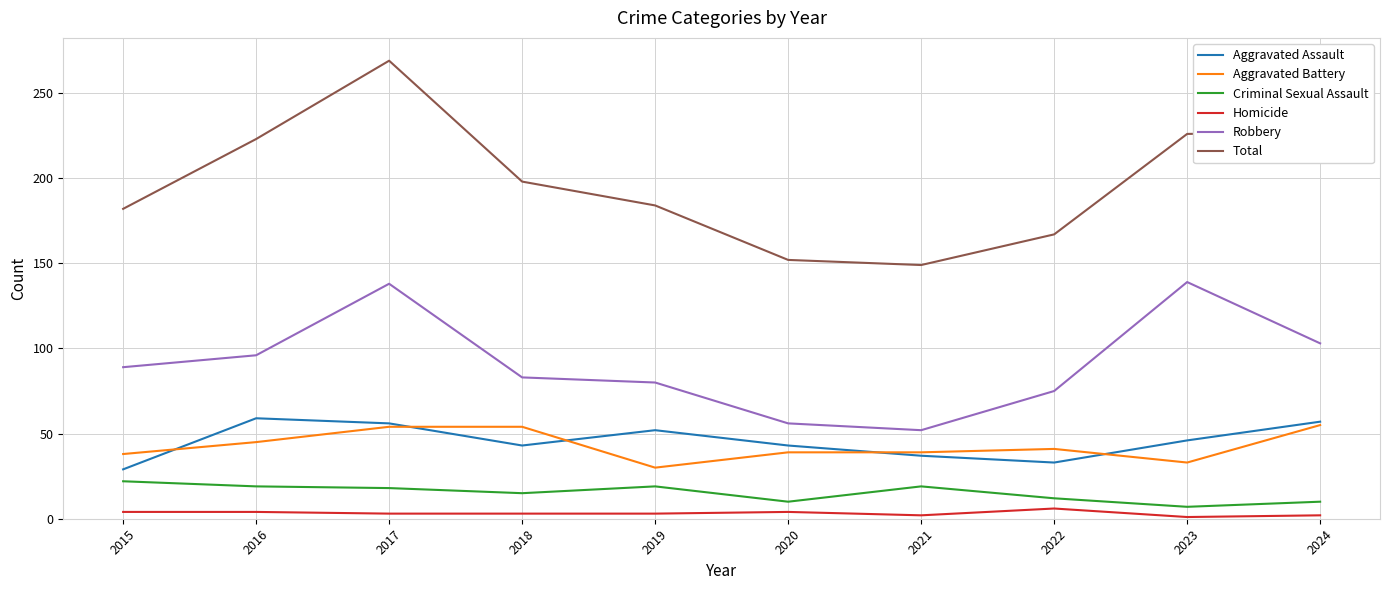

What is the lowest value of the Aggravated Assault series?

29